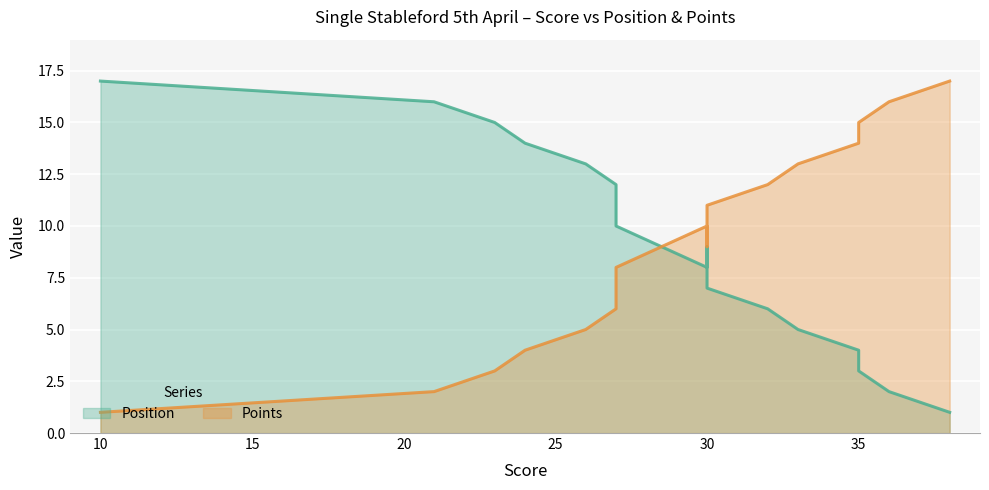

Is it true that Position equals 16 at Paul Mellor?

True